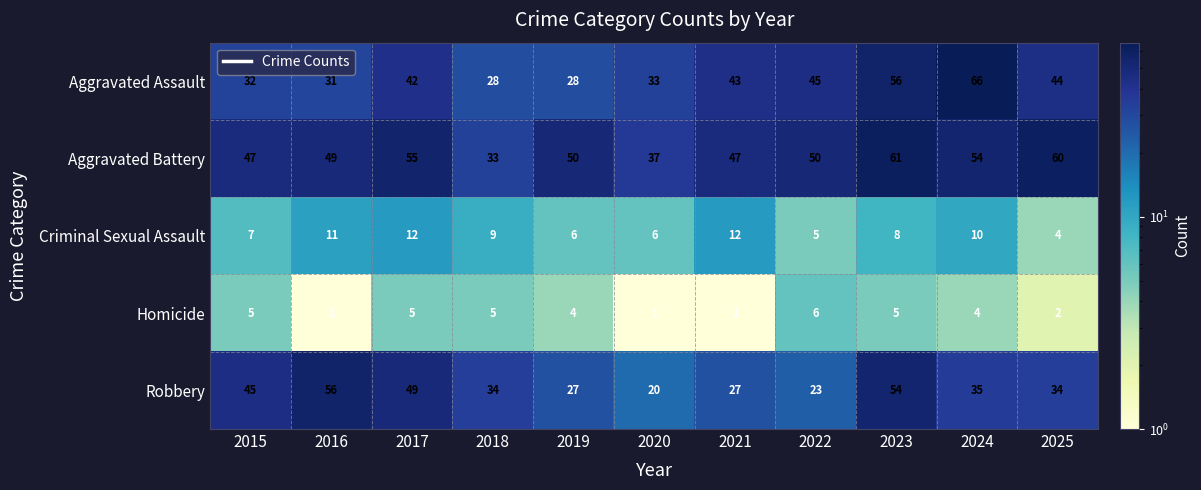

What is the difference between the second highest and second lowest values in the Robbery series?

31